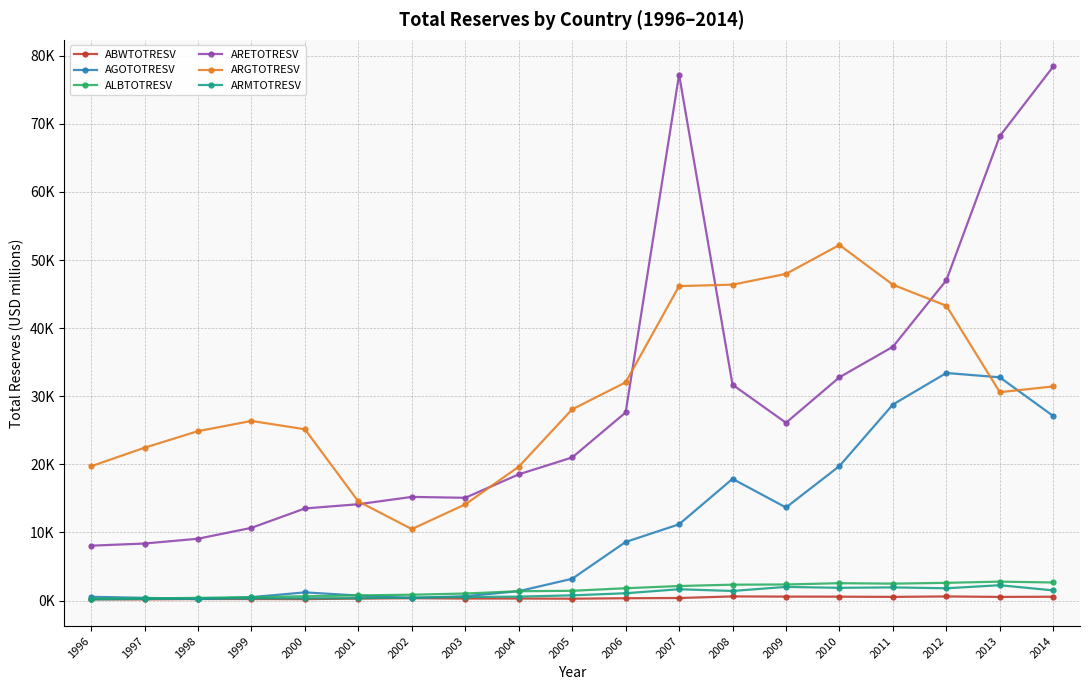

Between 1997 and 2003, which series saw the biggest shift?

ARGTOTRESV